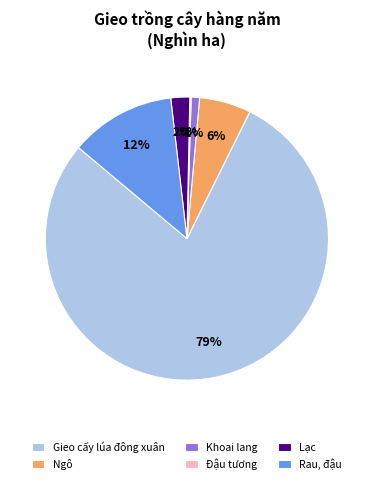

Which category has the biggest portion of the pie?

Gieo cấy lúa đông xuân